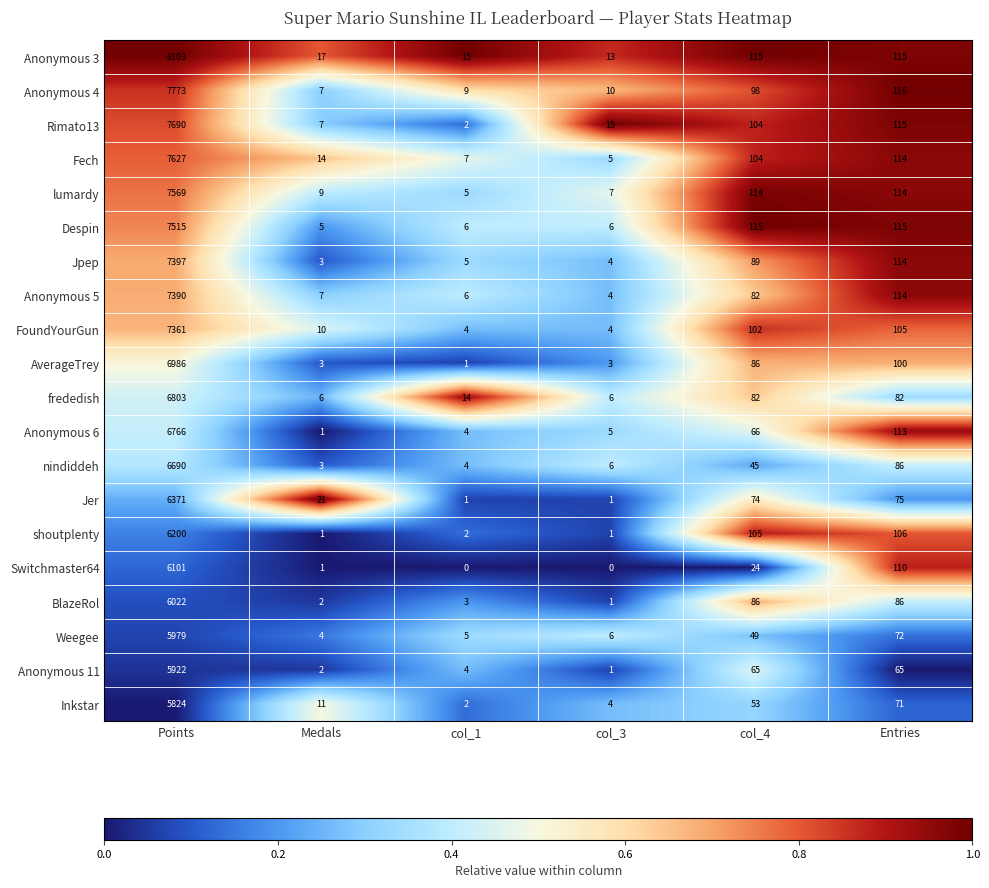

What is the maximum value shown in the chart?

8103